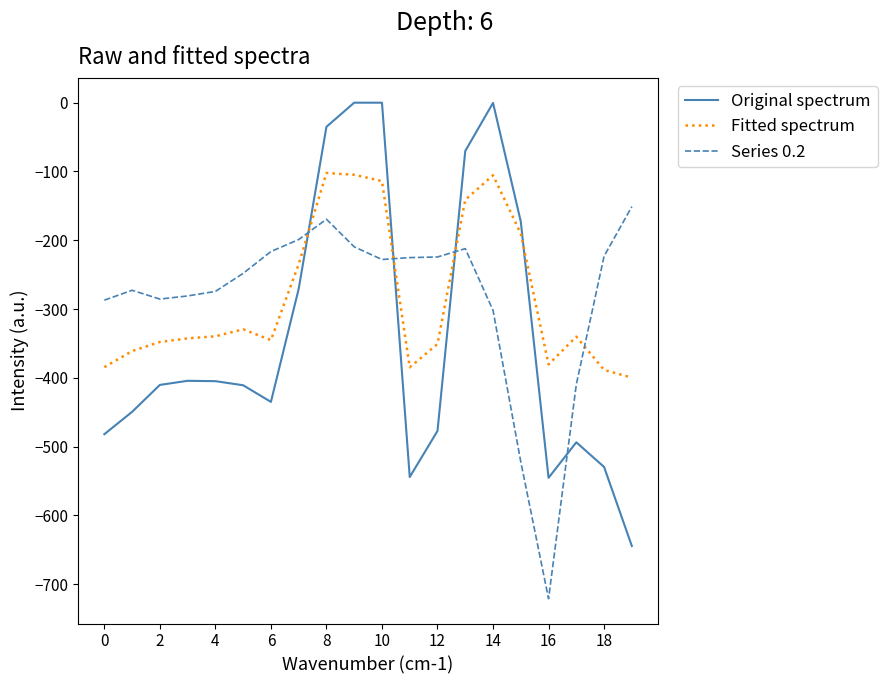

What is the smallest value displayed?

-721.2